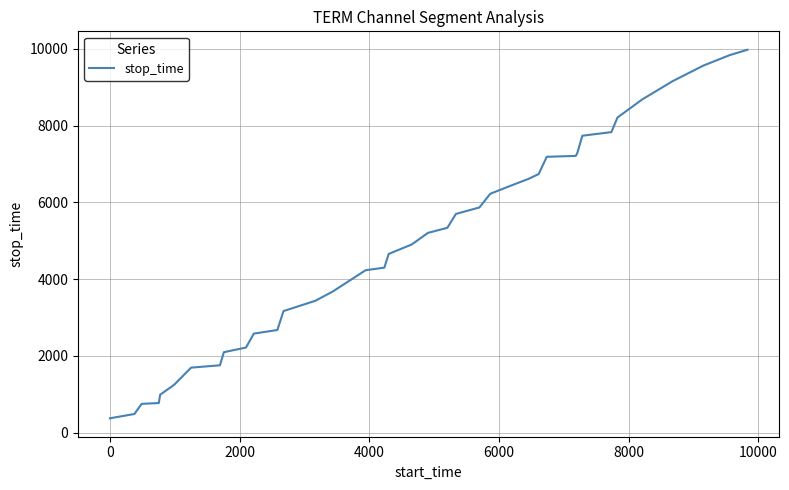

What is the difference between the maximum and minimum values?

9595